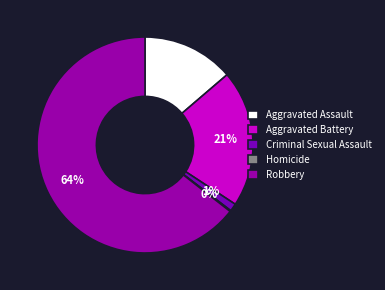

Is it true that Homicide is 1% of the pie?

False